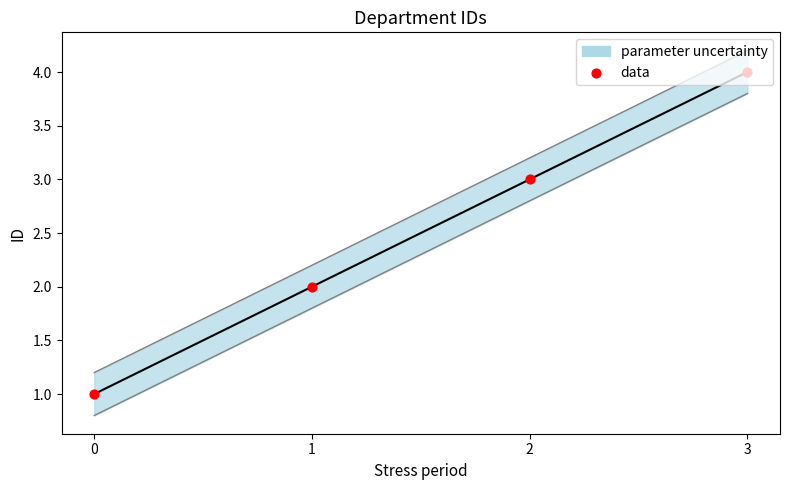

What is the ratio of the value at 2 to the value at 0?

3.0